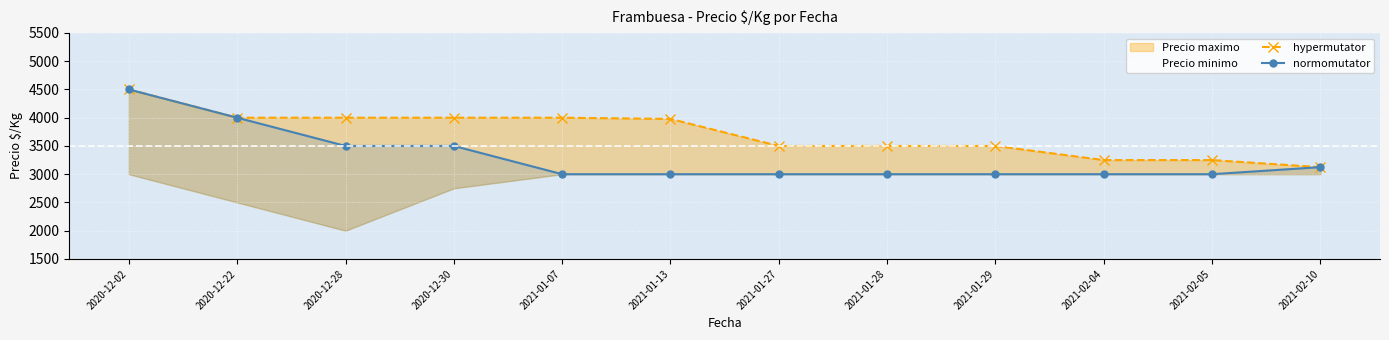

Reading left to right, transcribe all the data shown in this chart.

hypermutator: 2020-12-02=4500	2020-12-22=4000	2020-12-28=4000	2020-12-30=4000	2021-01-07=4000	2021-01-13=3978	2021-01-27=3500	2021-01-28=3500	2021-01-29=3500	2021-02-04=3250	2021-02-05=3250	2021-02-10=3125
normomutator: 2020-12-02=4500	2020-12-22=4000	2020-12-28=3500	2020-12-30=3500	2021-01-07=3000	2021-01-13=3000	2021-01-27=3000	2021-01-28=3000	2021-01-29=3000	2021-02-04=3000	2021-02-05=3000	2021-02-10=3125